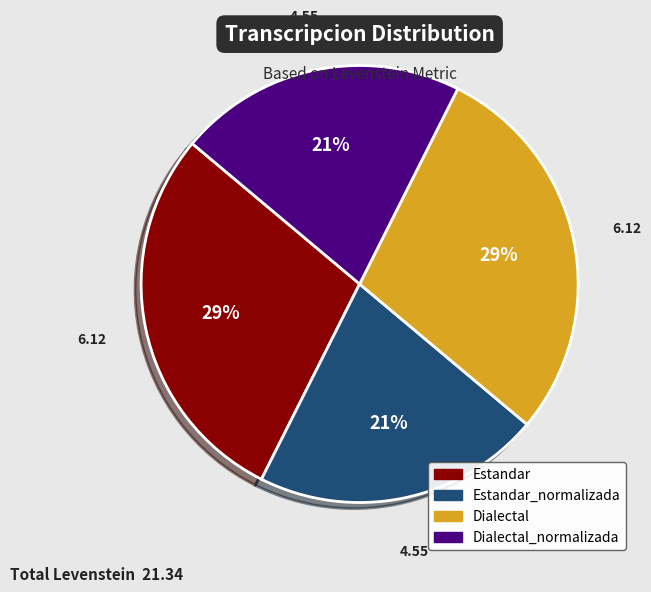

To the nearest percent, what is the average slice percentage?

25%